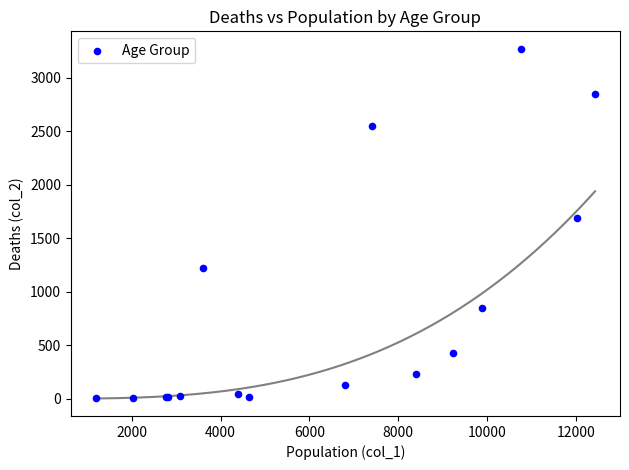

What Y value in the scatter plot is closest to 1638?

1690